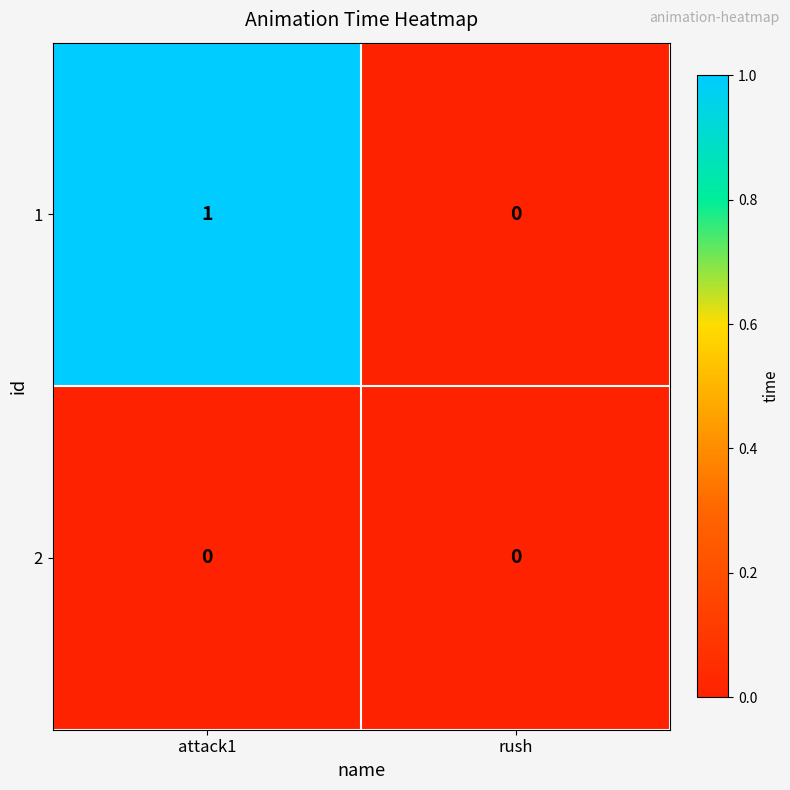

The value of 1 at attack1 is 2. True or false?

False